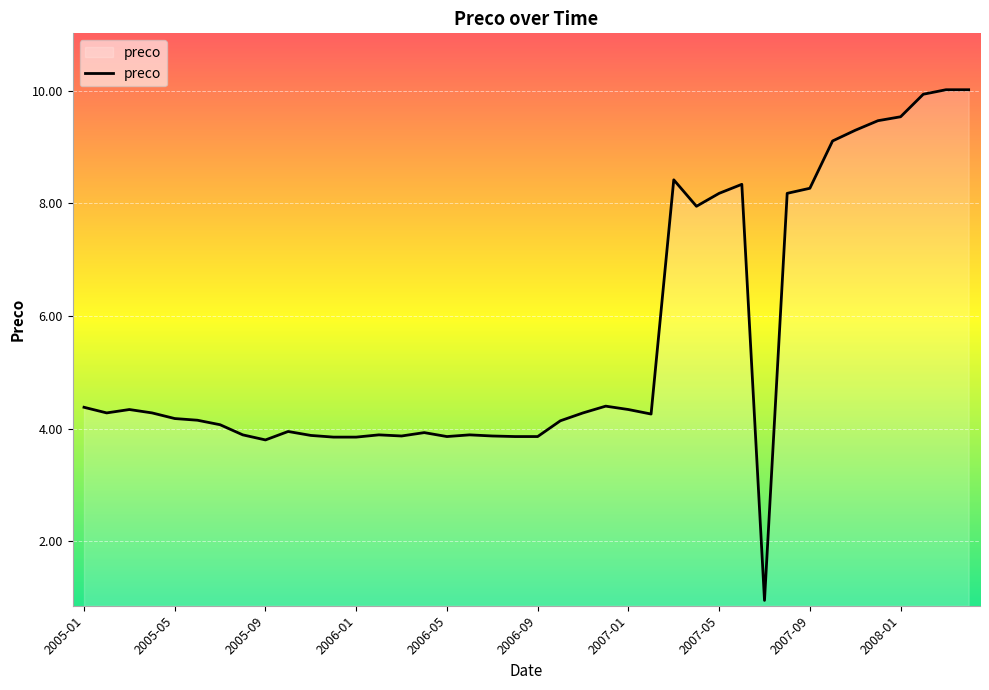

What is the maximum value shown in the chart?

10.0